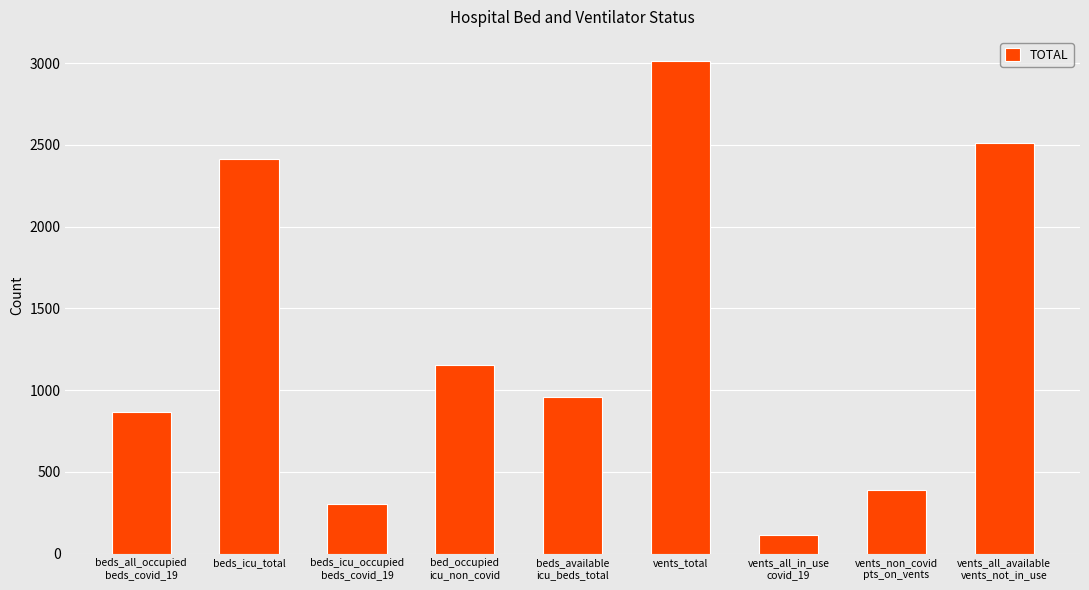

The value at vents_total is 4686. True or false?

False